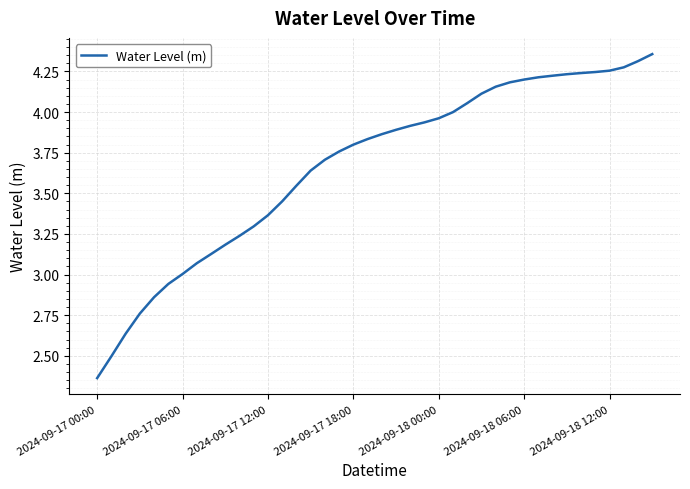

What is the difference between the maximum and minimum values?

2.0